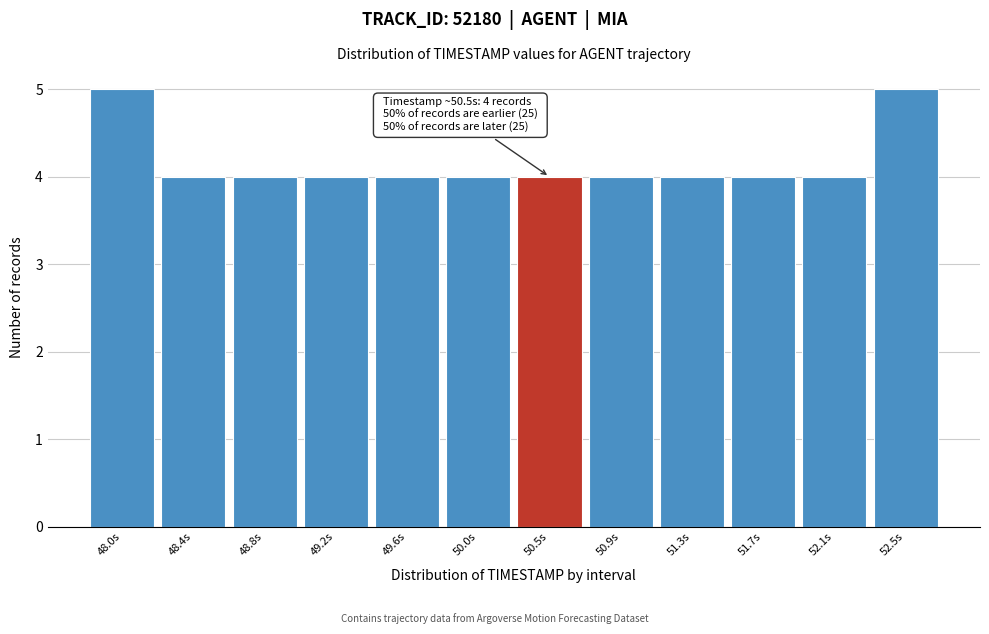

Reading right to left, transcribe all the data shown in this chart.

52.5s=5	52.1s=4	51.7s=4	51.3s=4	50.9s=4	50.5s=4	50.0s=4	49.6s=4	49.2s=4	48.8s=4	48.4s=4	48.0s=5